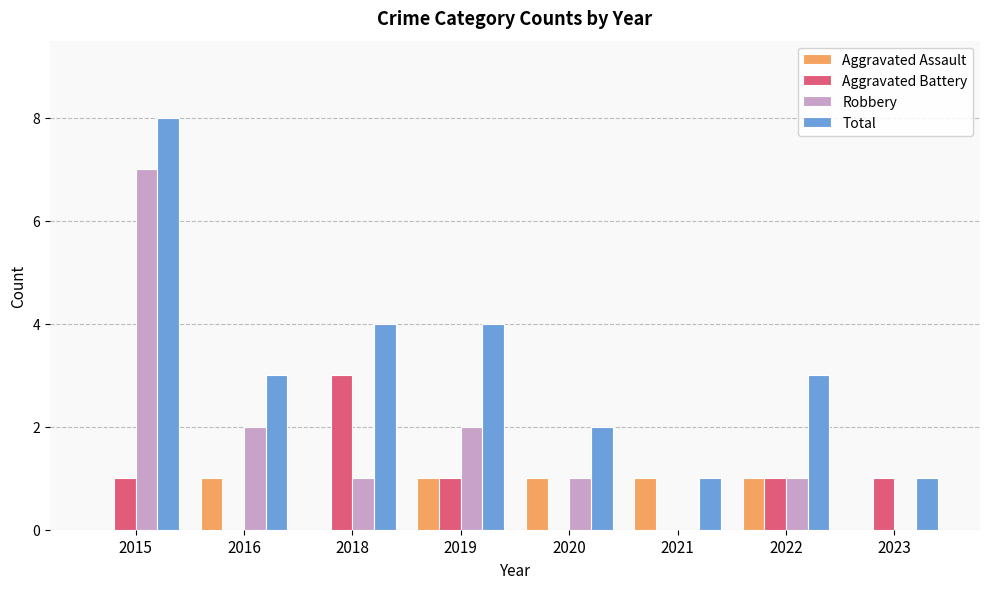

Are the bars horizontal?

No